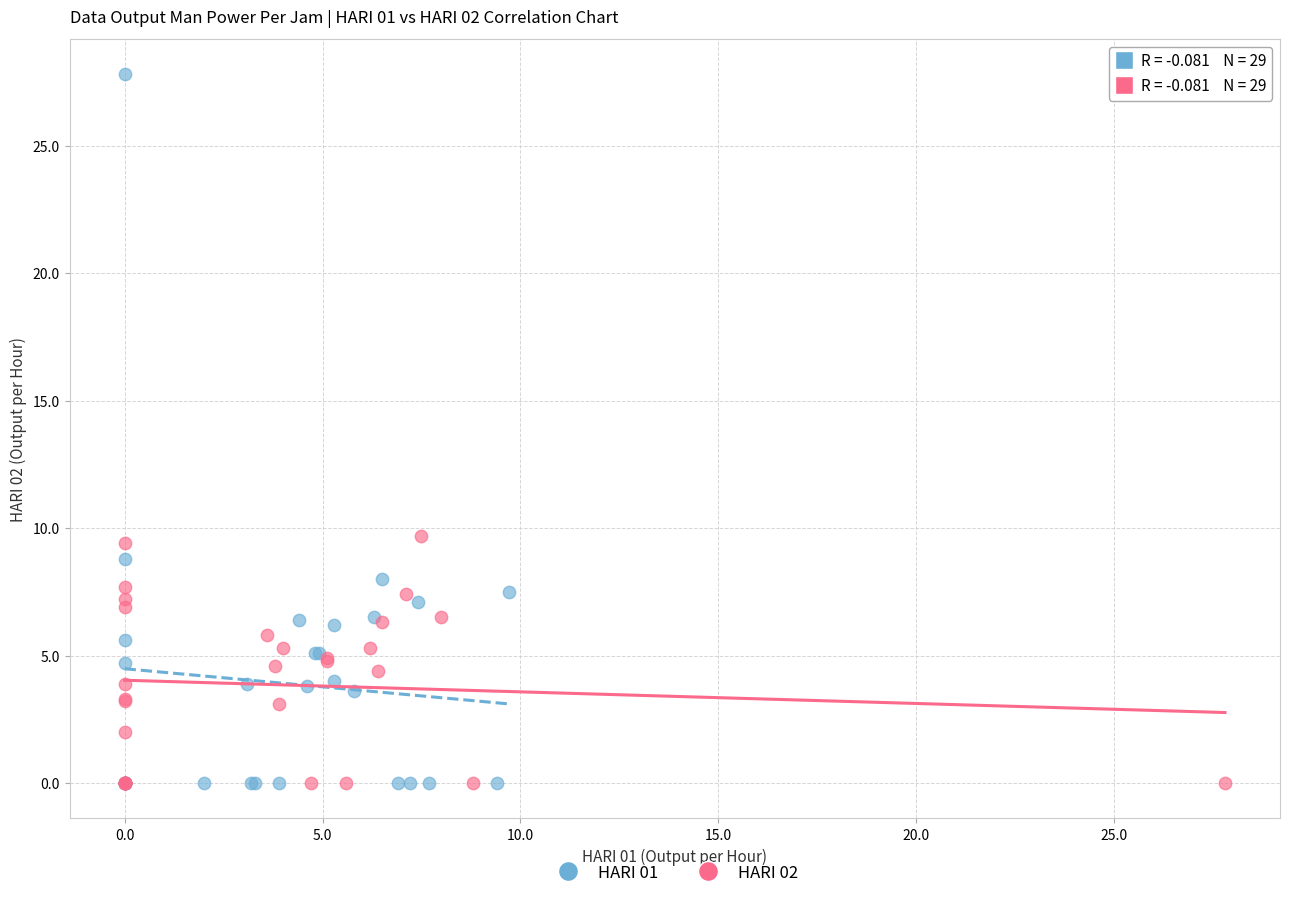

Which series has the widest spread of Y values?

HARI 01